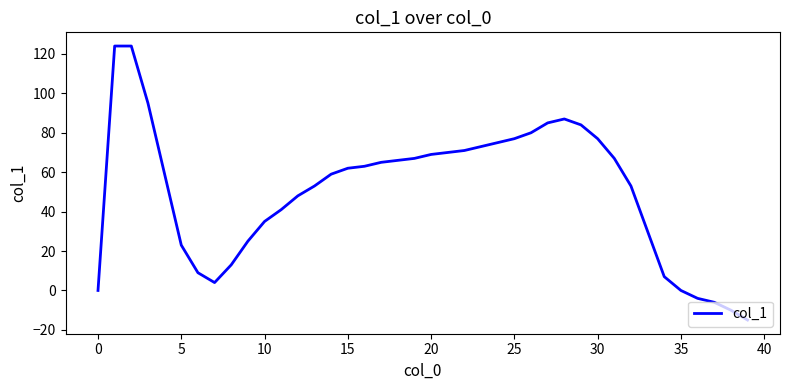

What is the sum of all values?

2005